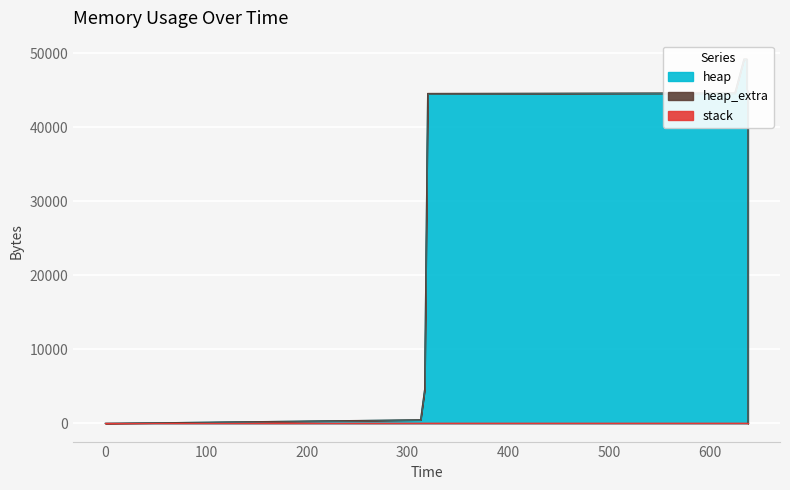

How many series are shown in this chart?

3